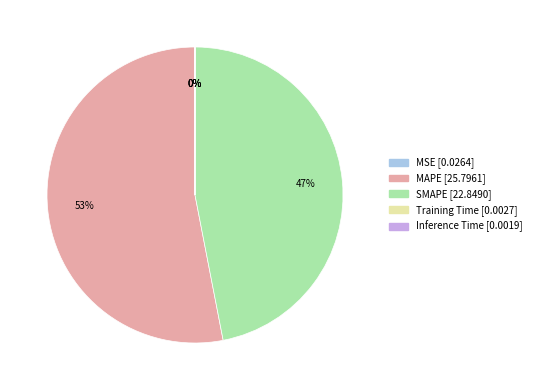

To the nearest percent, what is the average slice percentage?

20%